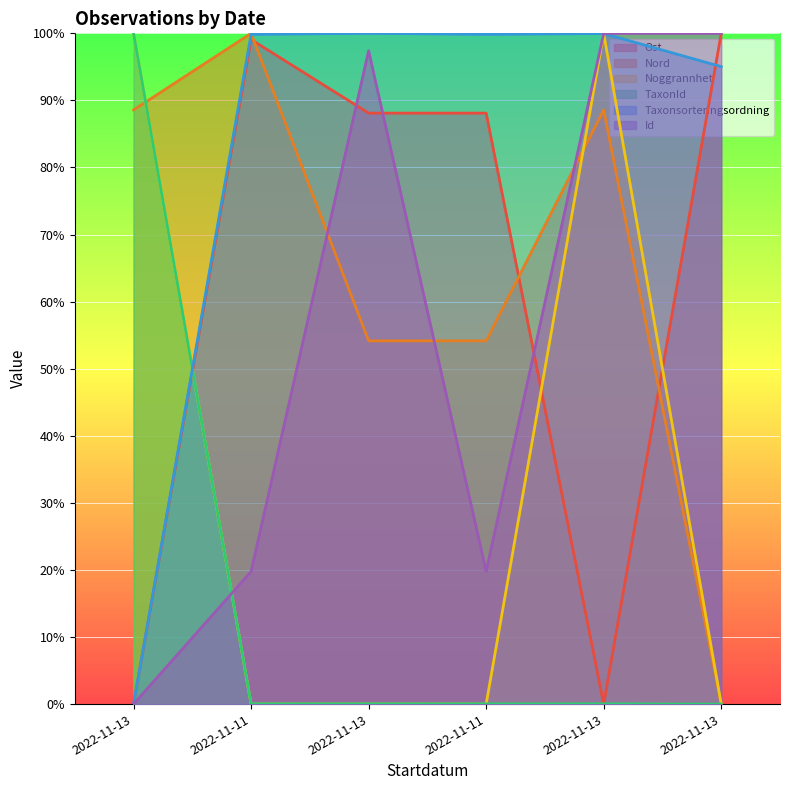

Which series ends up on top after the final intersection of Noggrannhet and Ost?

Ost